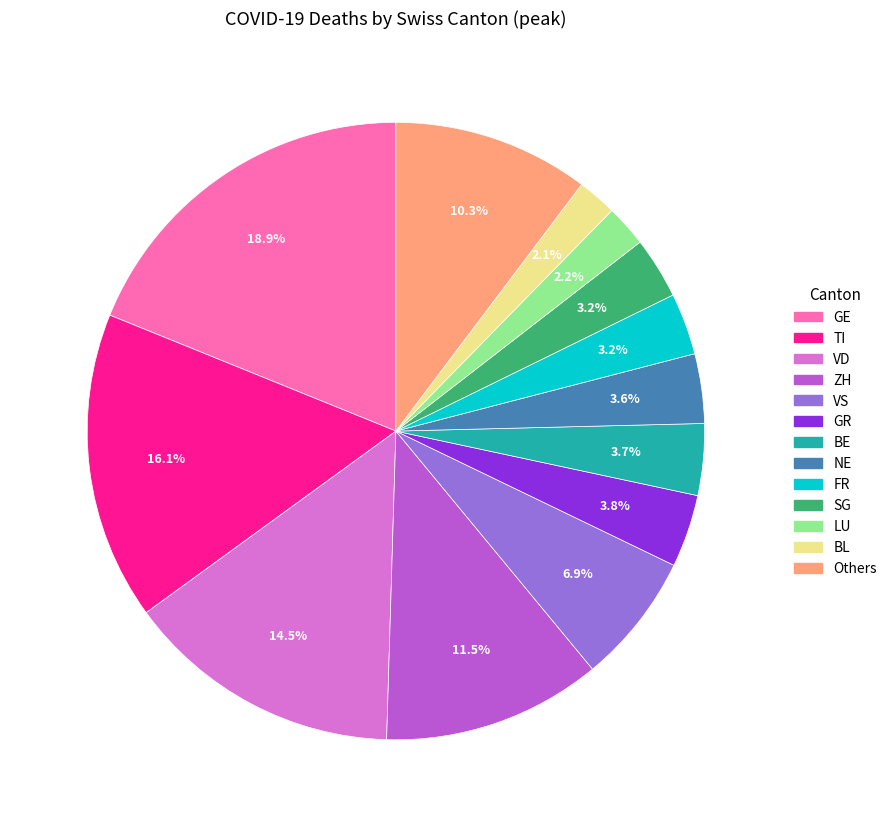

Is there any slice that represents more than half of the pie?

No